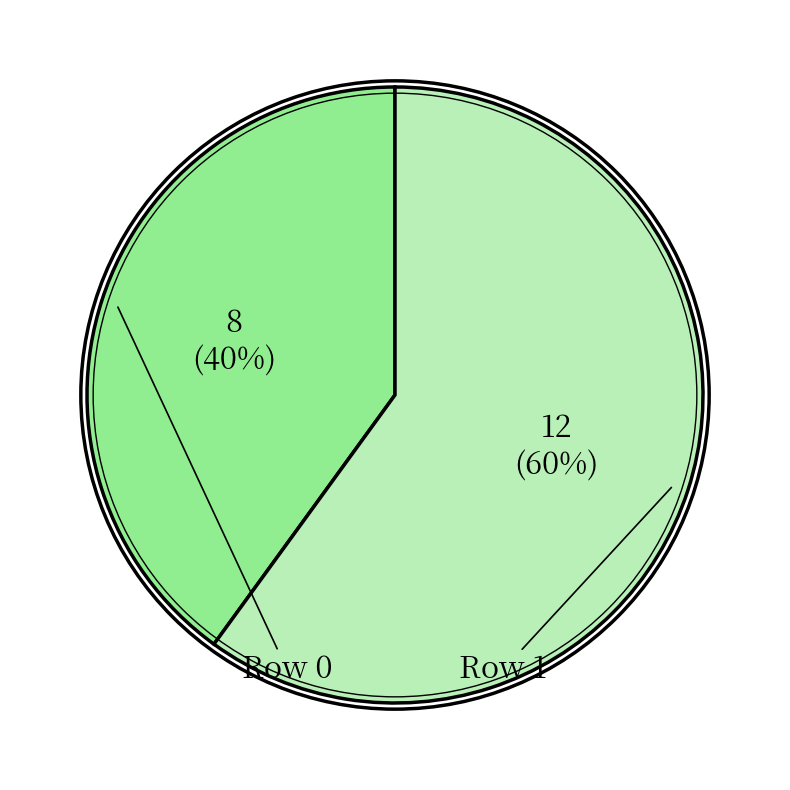

Does any single category account for the majority?

Yes